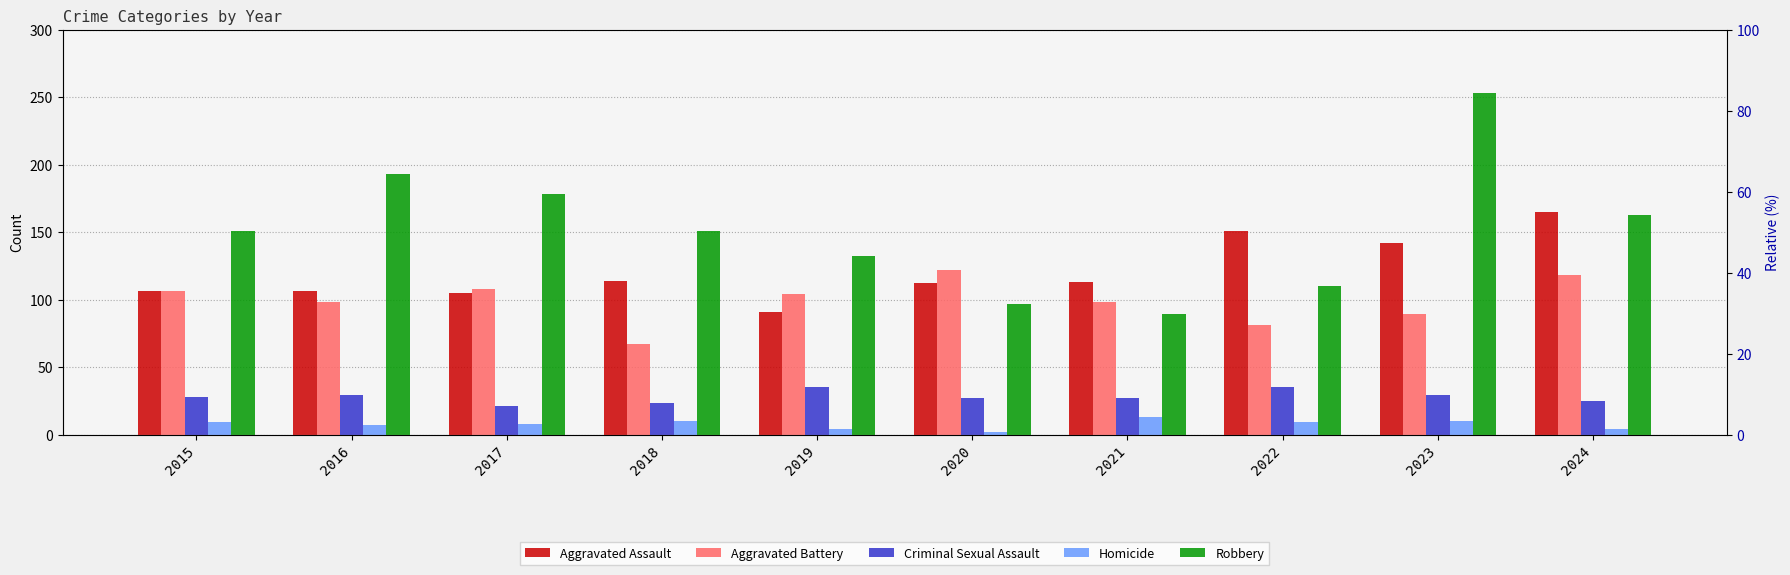

Which series changed the most between 2015 and 2024?

Aggravated Assault